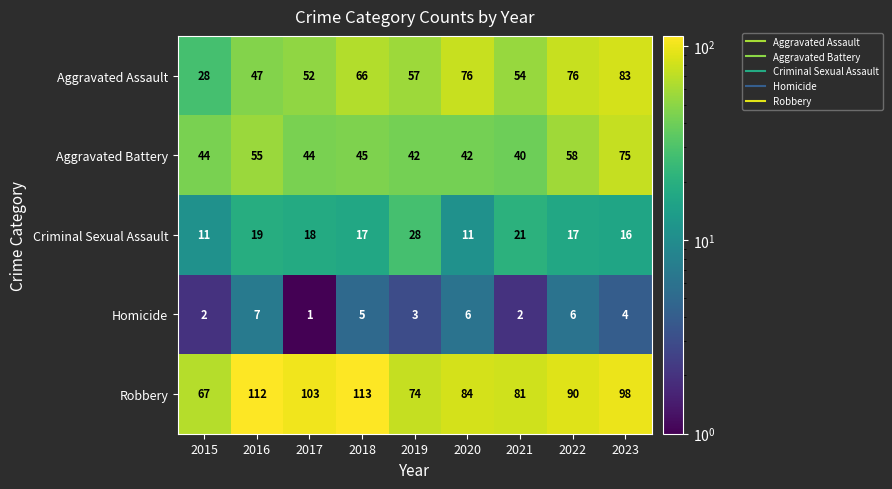

What is the difference between the Aggravated Battery values at 2016 and 2018?

10